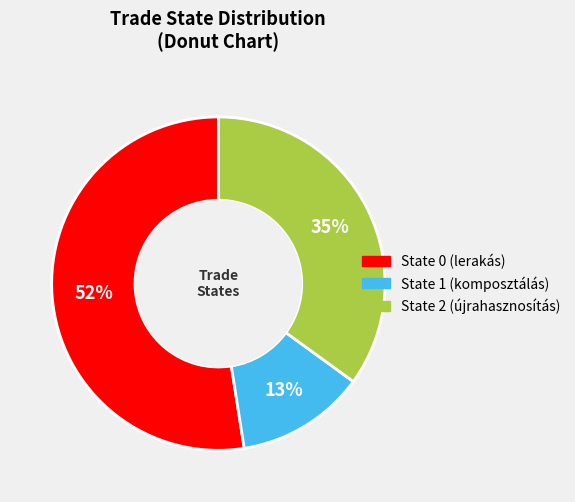

Rank the categories by value from highest to lowest.

State 0 (lerakás), State 2 (újrahasznosítás), State 1 (komposztálás)